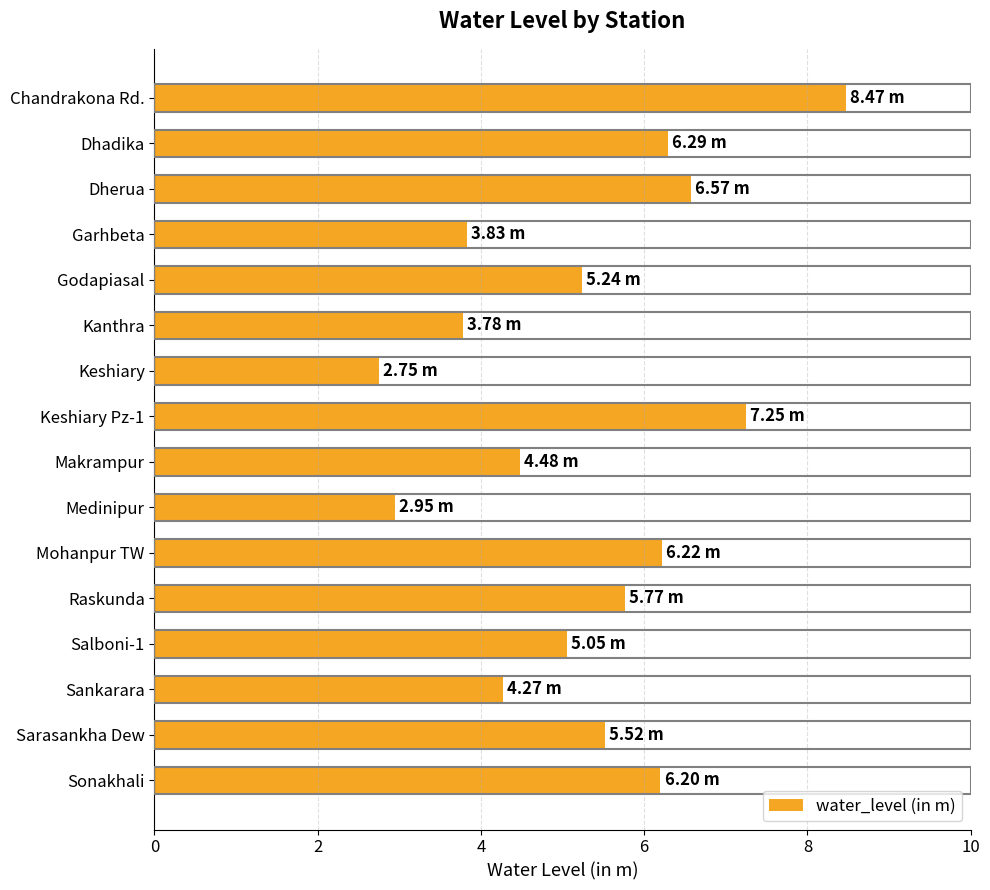

Which category has the highest value across all series?

Chandrakona Rd.